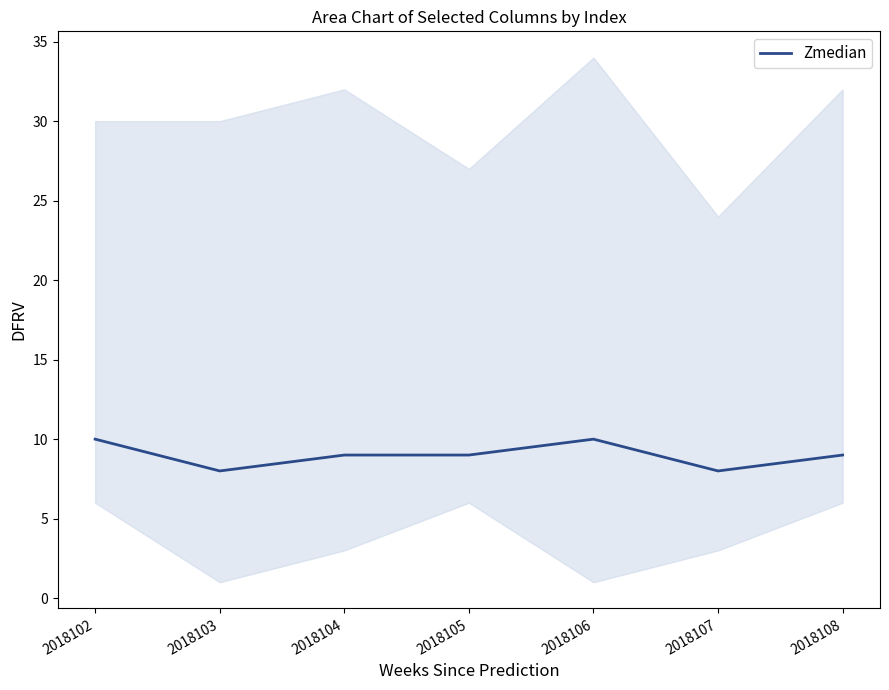

Which has a higher value, 2018104 or 2018103?

2018104